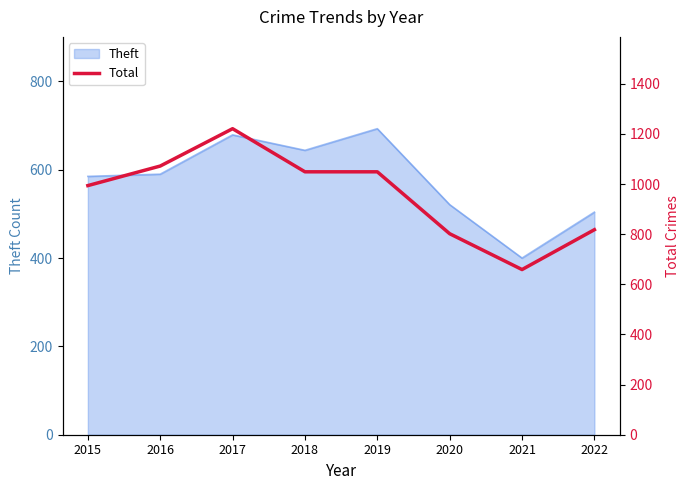

The value of Theft at 2016 is 590. True or false?

True